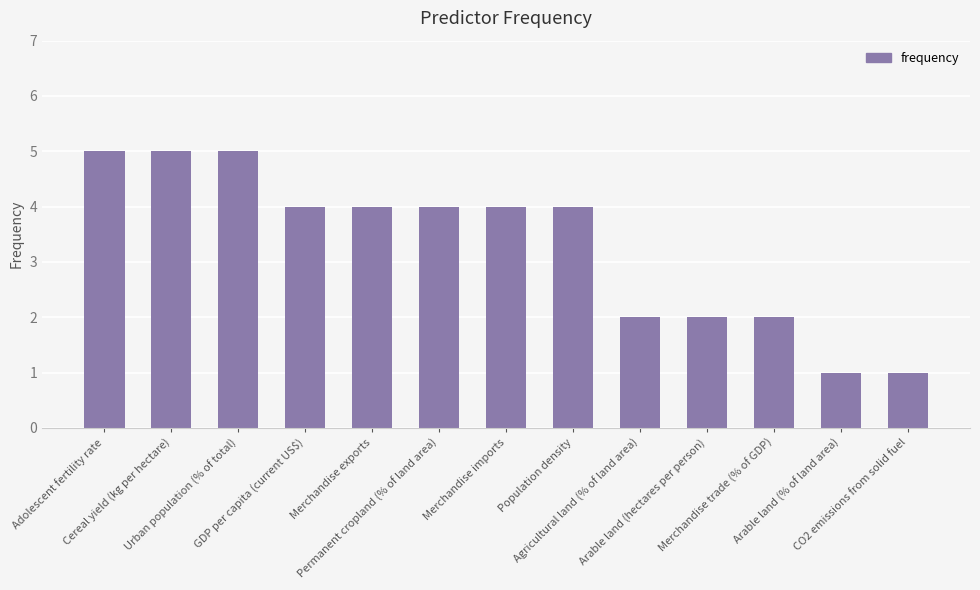

What is the greatest value displayed?

5